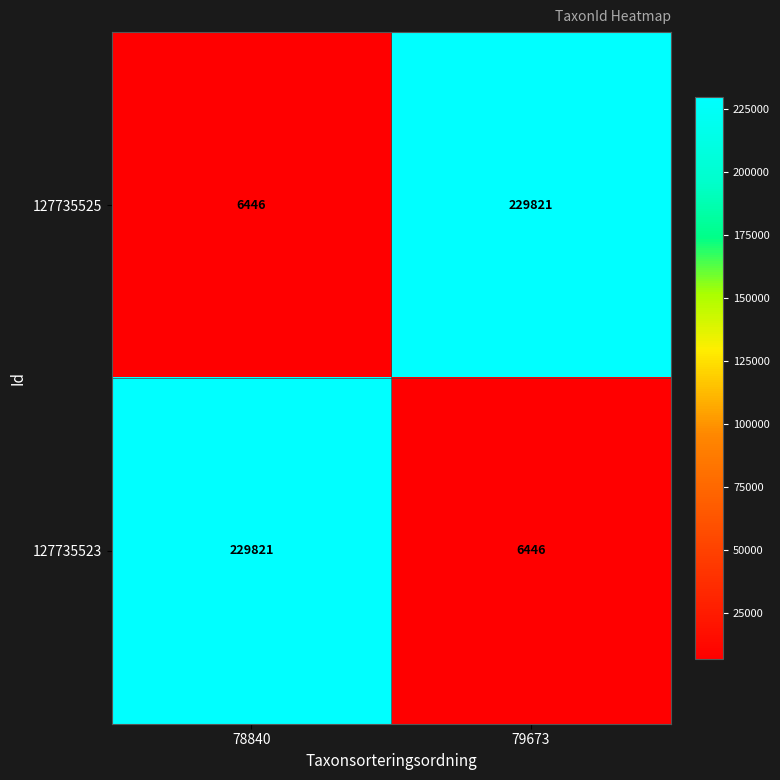

At how many categories does at least one series exceed 229122?

2